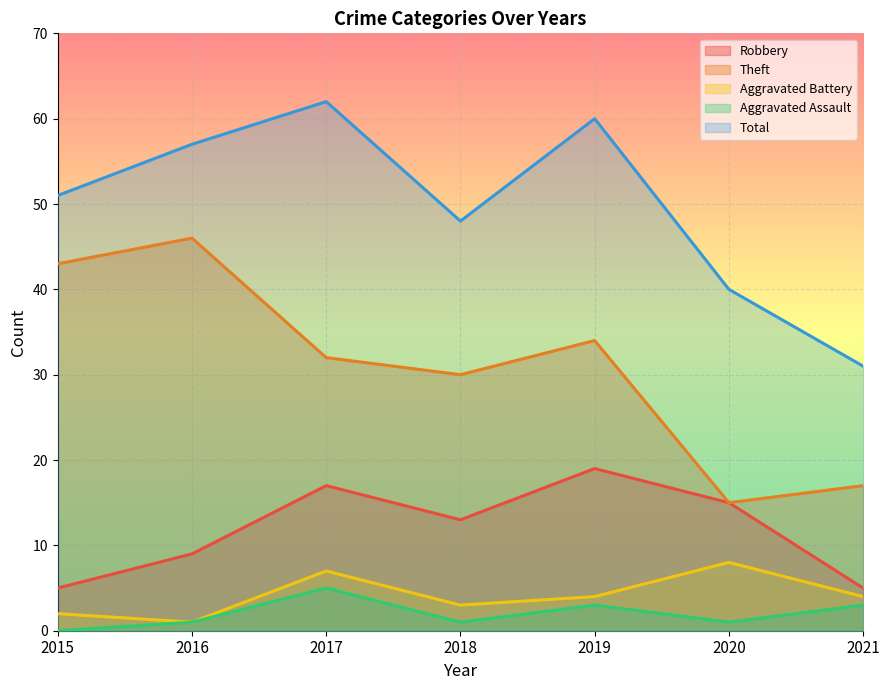

Where does the Aggravated Assault series first go above 1?

2017